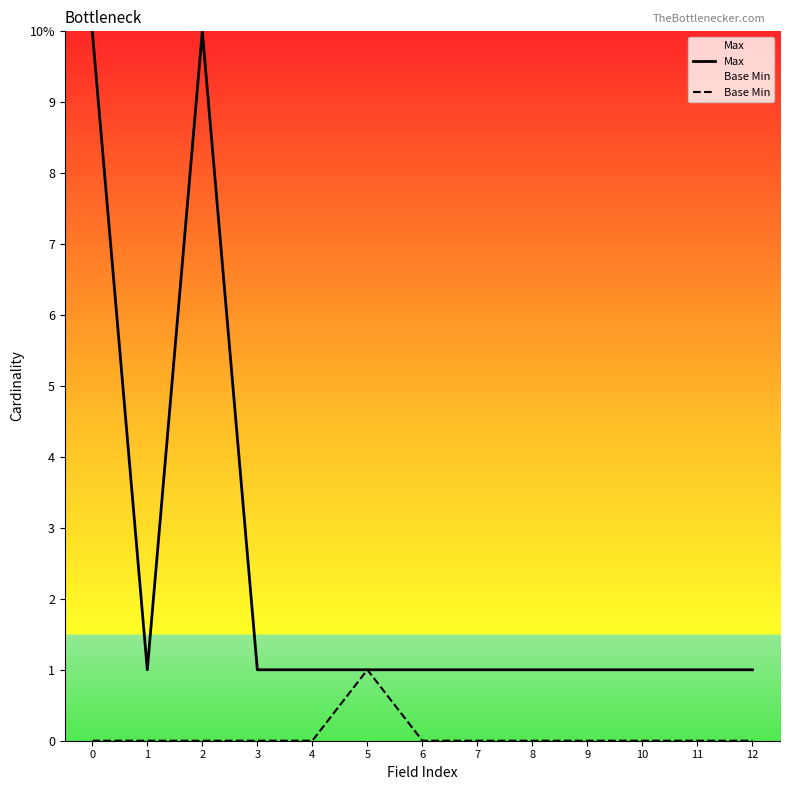

Between 5 and 12, which series saw the biggest shift?

Base Min